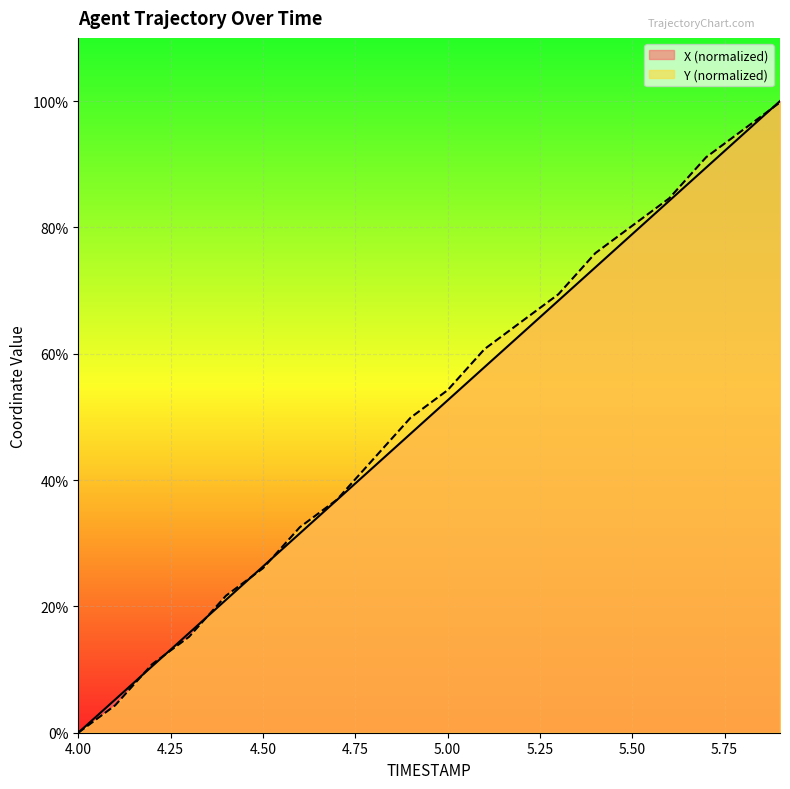

What is the sum of the X values at 4.3 and 4.7?

52.6